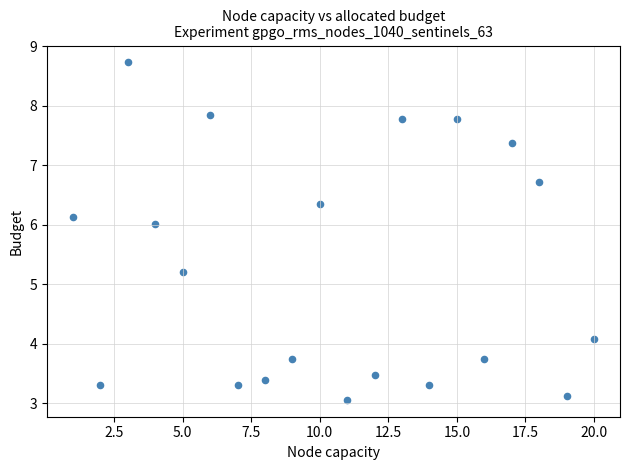

What is the range of Y values (max minus min)?

5.7